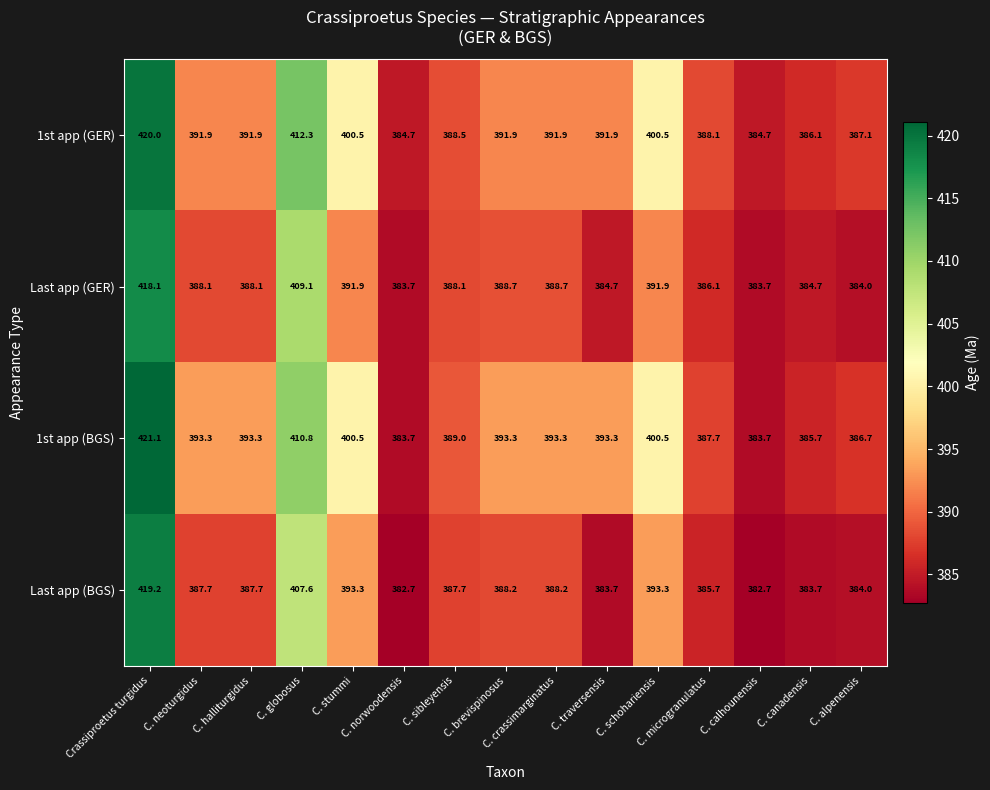

What is the difference between the maximum and minimum values in the Last app (GER) series?

34.4